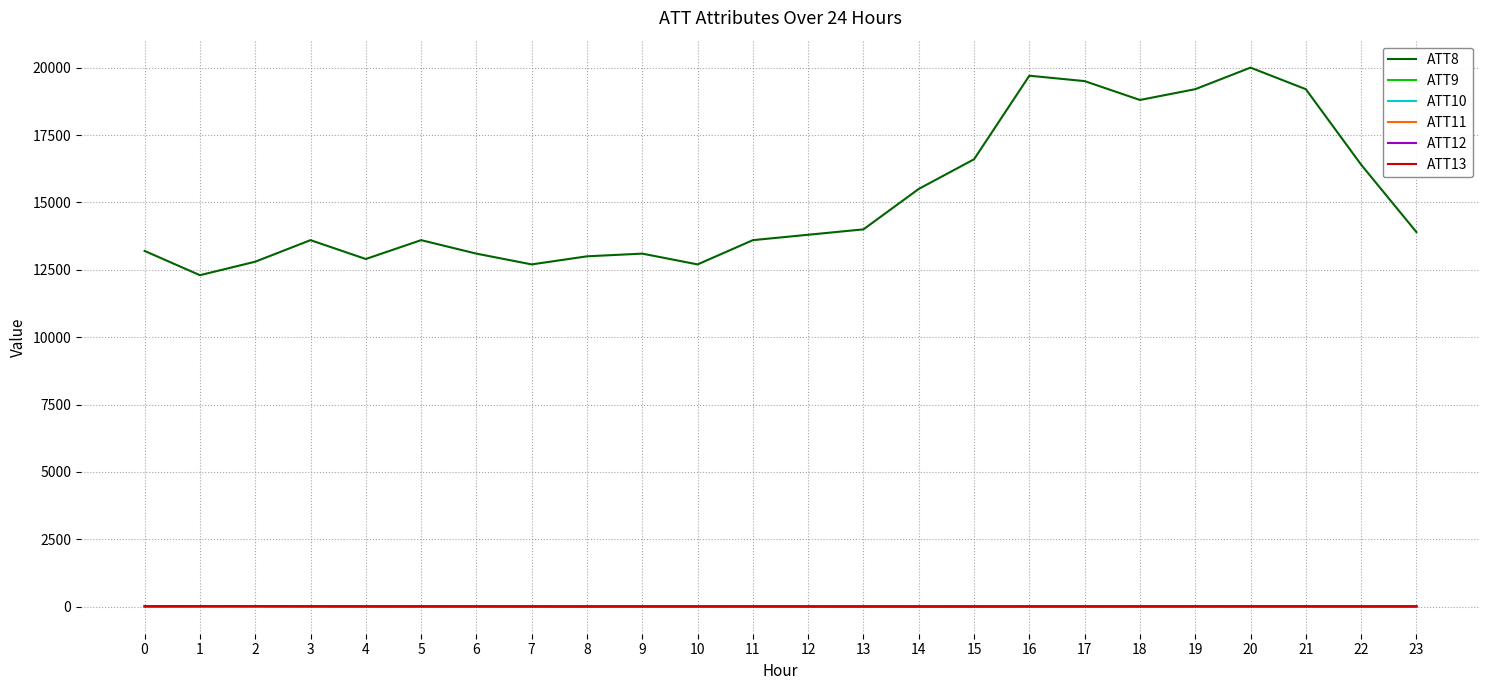

Count the number of data series in this chart.

6